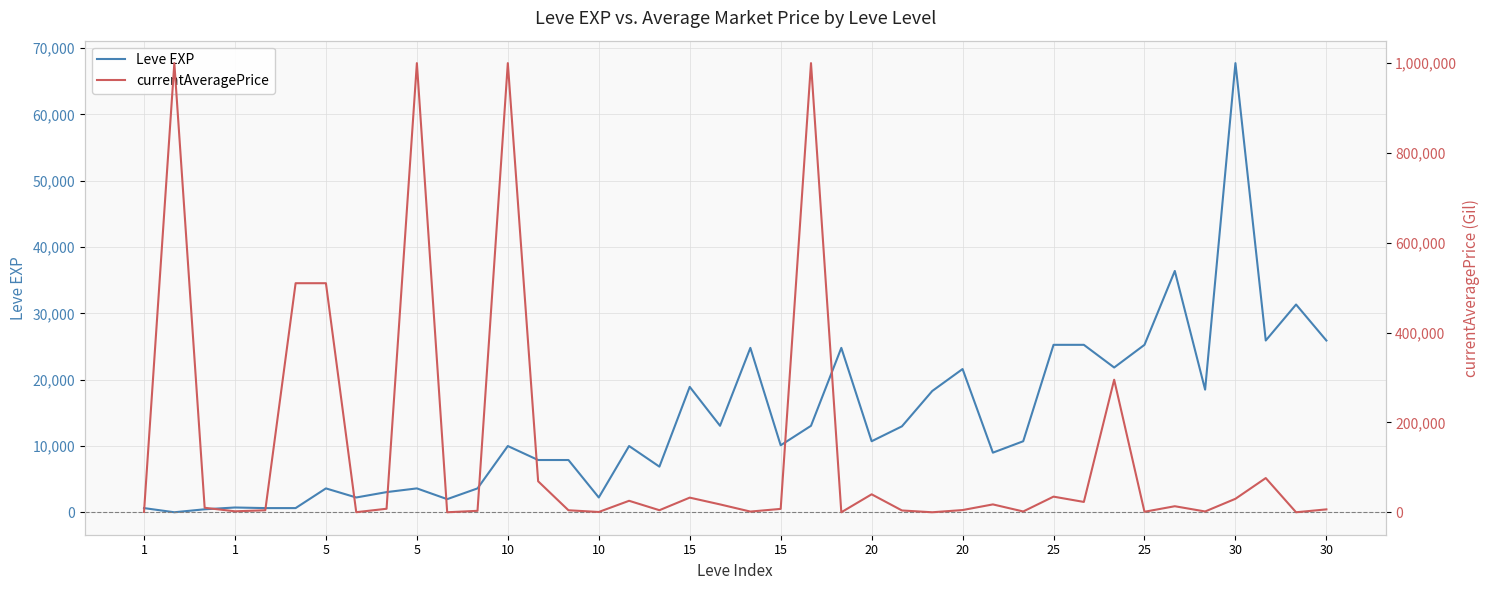

What is the difference between the highest and lowest values at 28?

8510.0